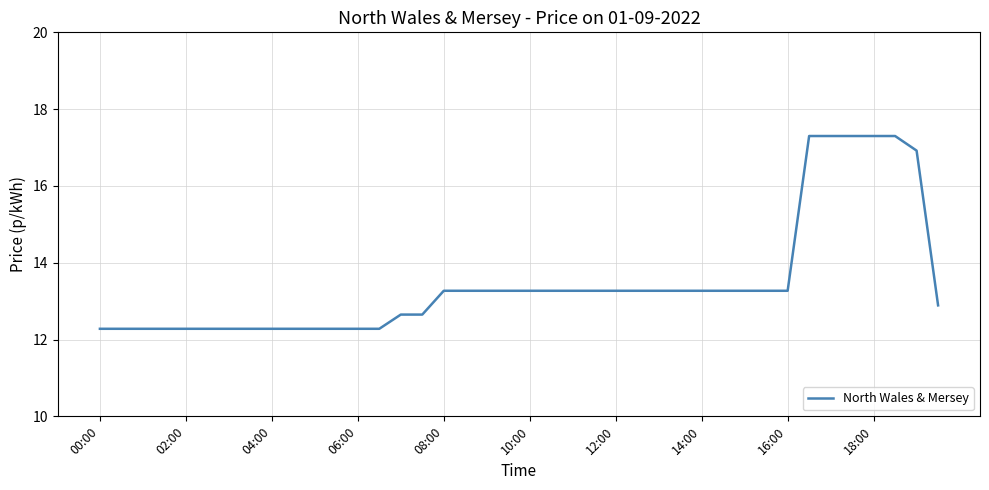

What is the smallest value displayed?

12.3